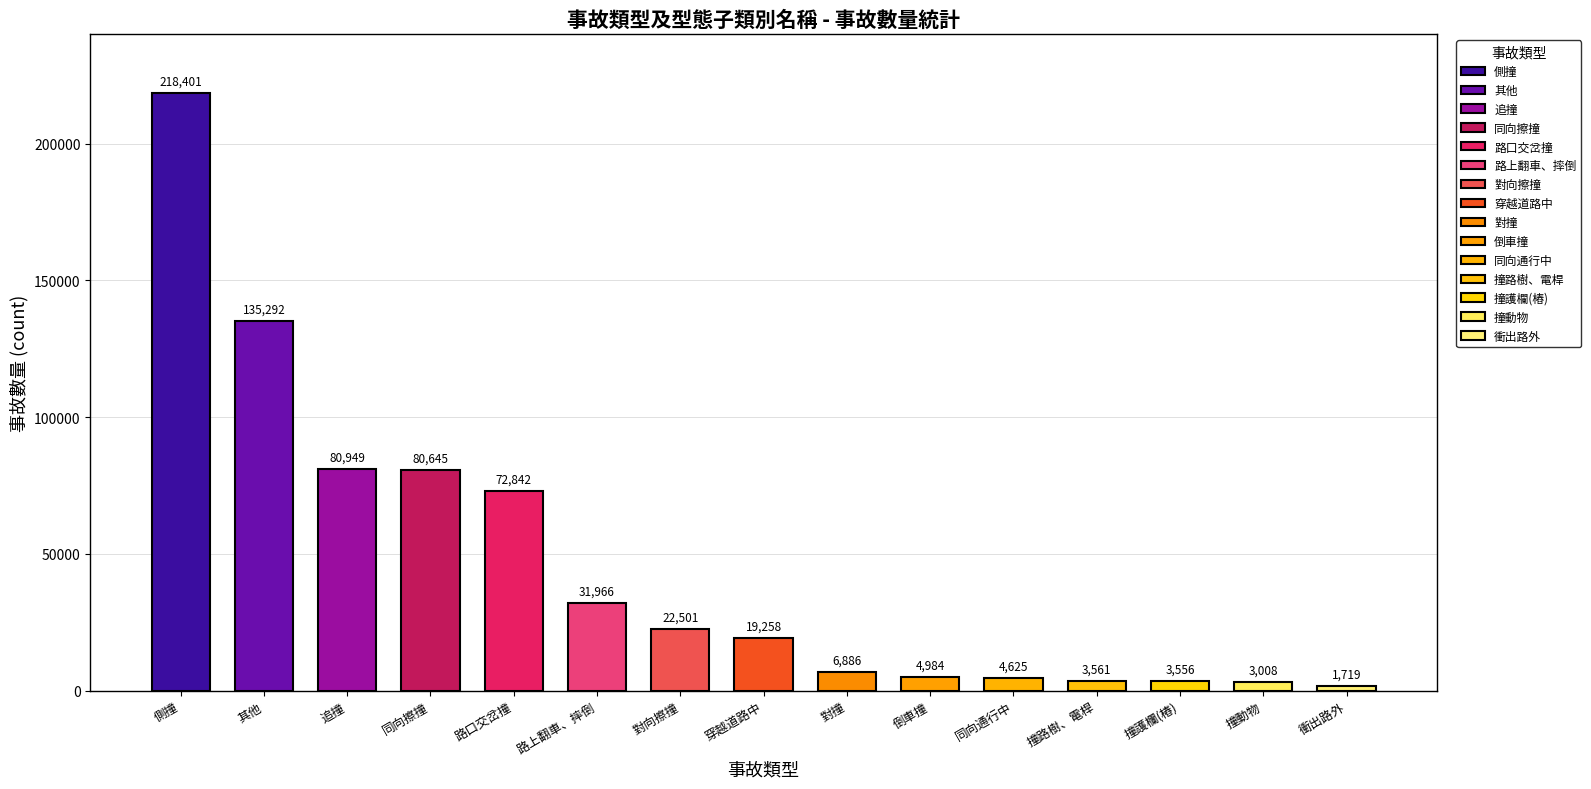

Does the chart contain any negative values?

No